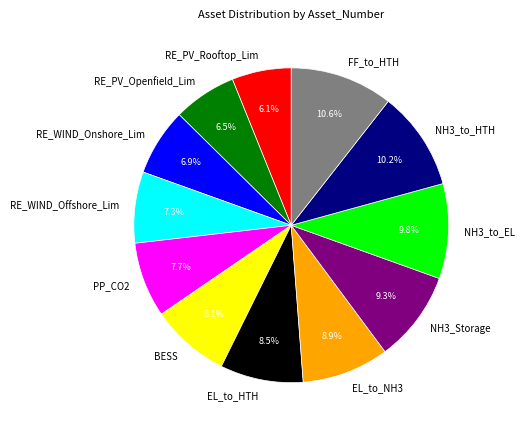

What percentage is NOT represented by EL_to_NH3?

91.1%